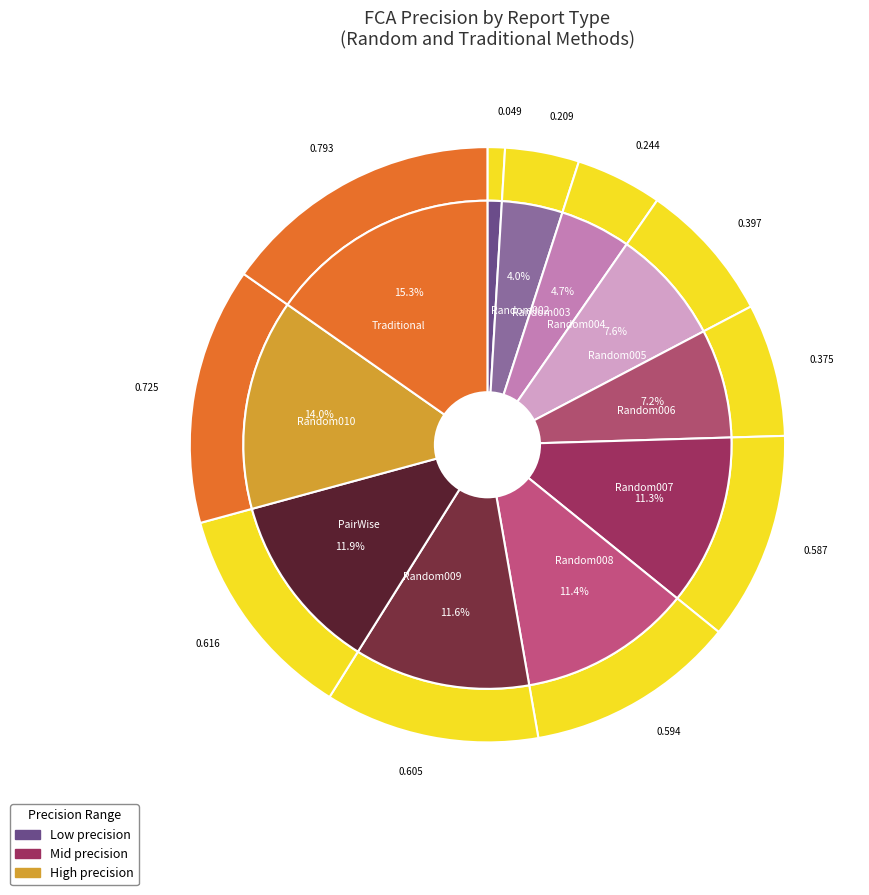

What is the smallest slice in the pie chart?

Random002